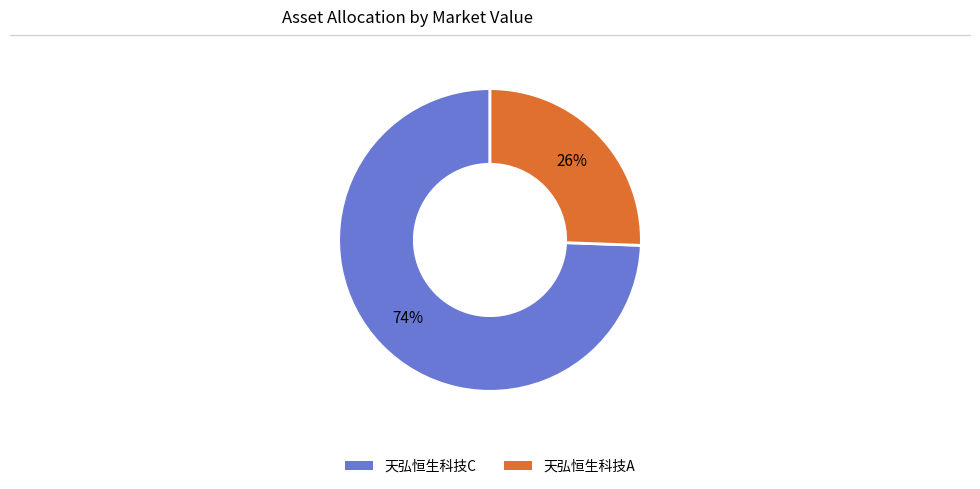

Does any single category account for the majority?

Yes